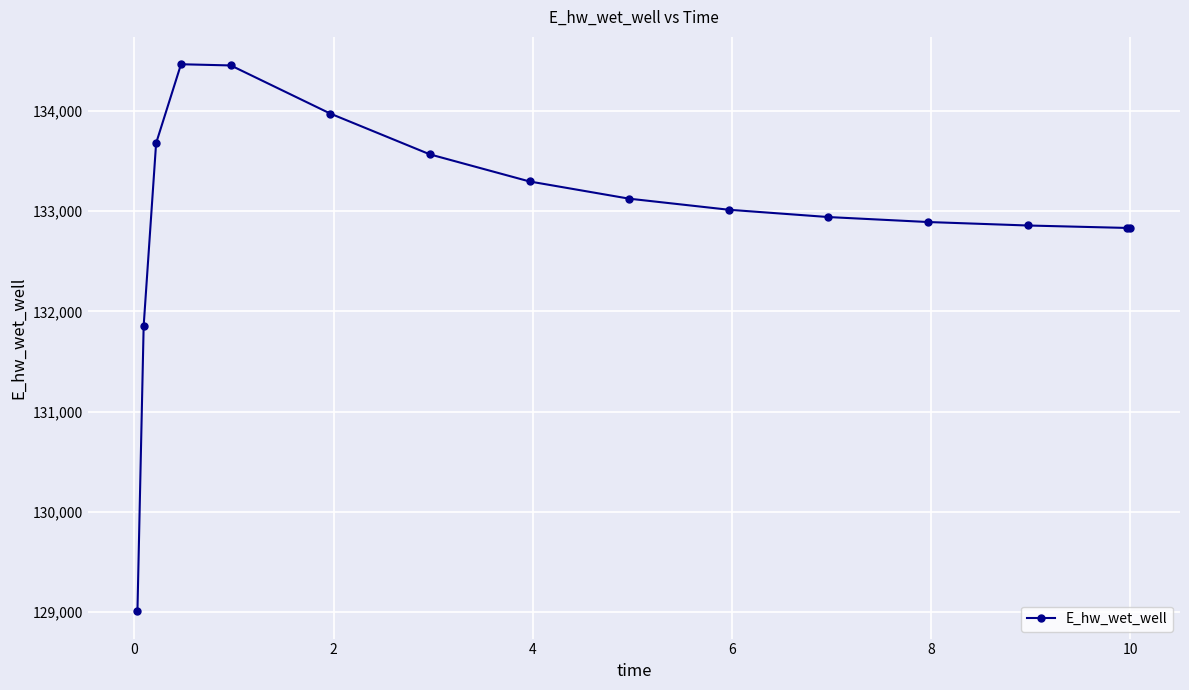

What is the greatest value displayed?

134464.9